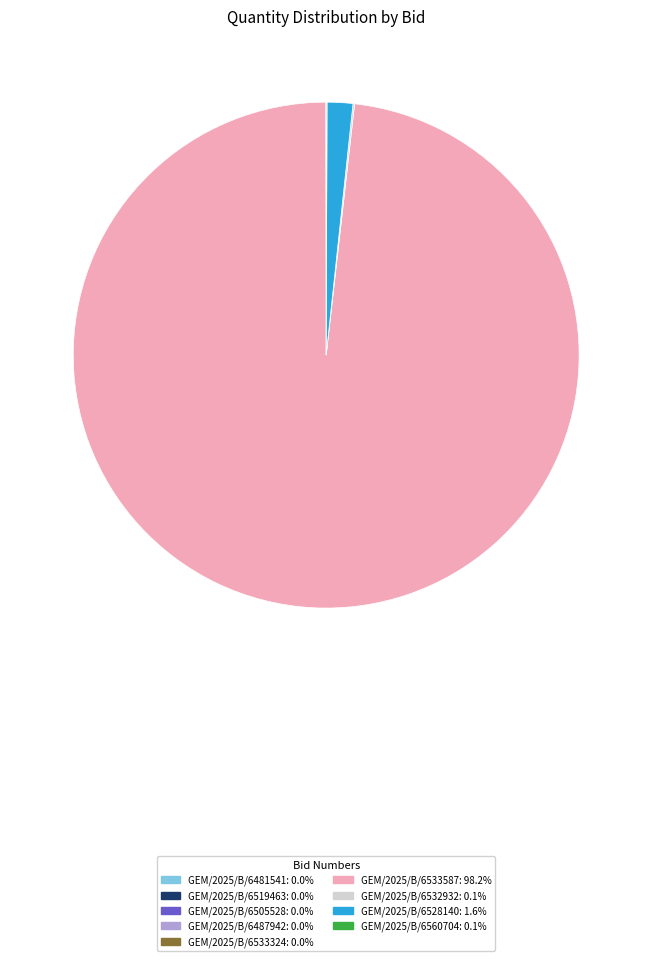

Do GEM/2025/B/6533587 and GEM/2025/B/6528140 together represent more than half of the pie?

Yes